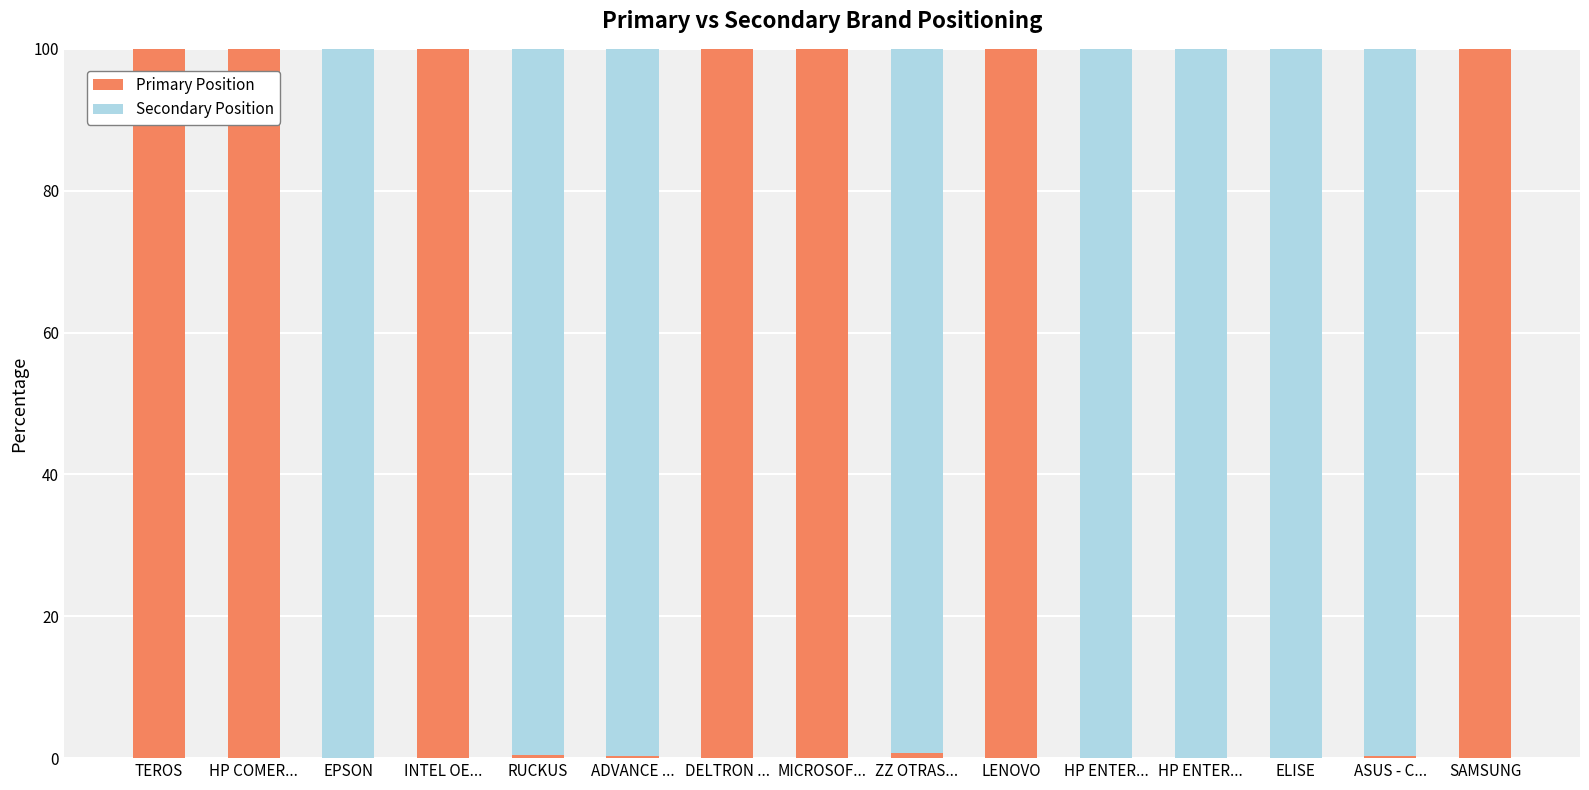

True or false: Secondary Position has a value of 100.0 at HP ENTER....

True